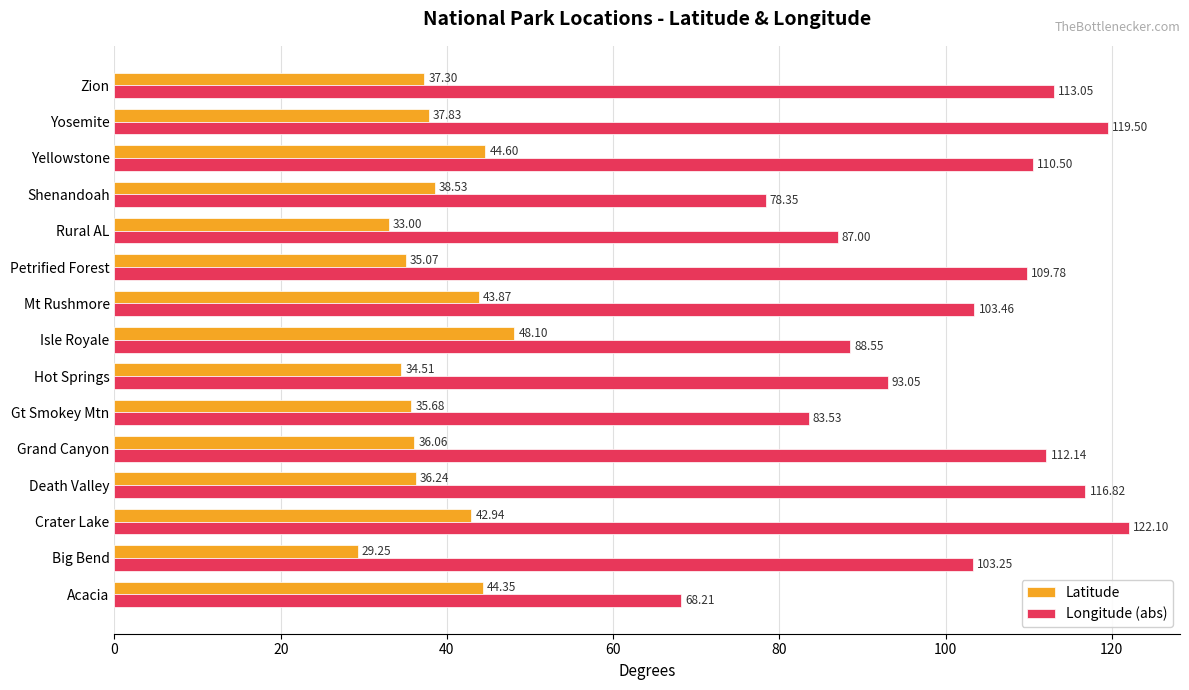

Rank the series by their maximum value, from lowest to highest.

Latitude, Longitude (abs)